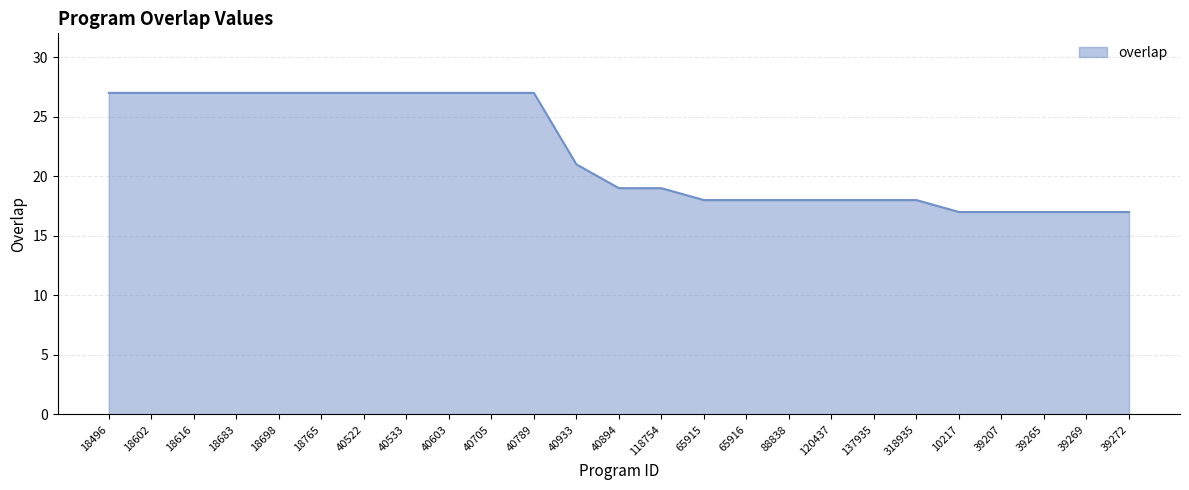

Reading left to right, list all the values displayed in this chart.

18496=27	18602=27	18616=27	18683=27	18698=27	18765=27	40522=27	40533=27	40603=27	40705=27	40789=27	40933=21	40894=19	118754=19	65915=18	65916=18	88838=18	120437=18	137935=18	318935=18	10217=17	39207=17	39265=17	39269=17	39272=17